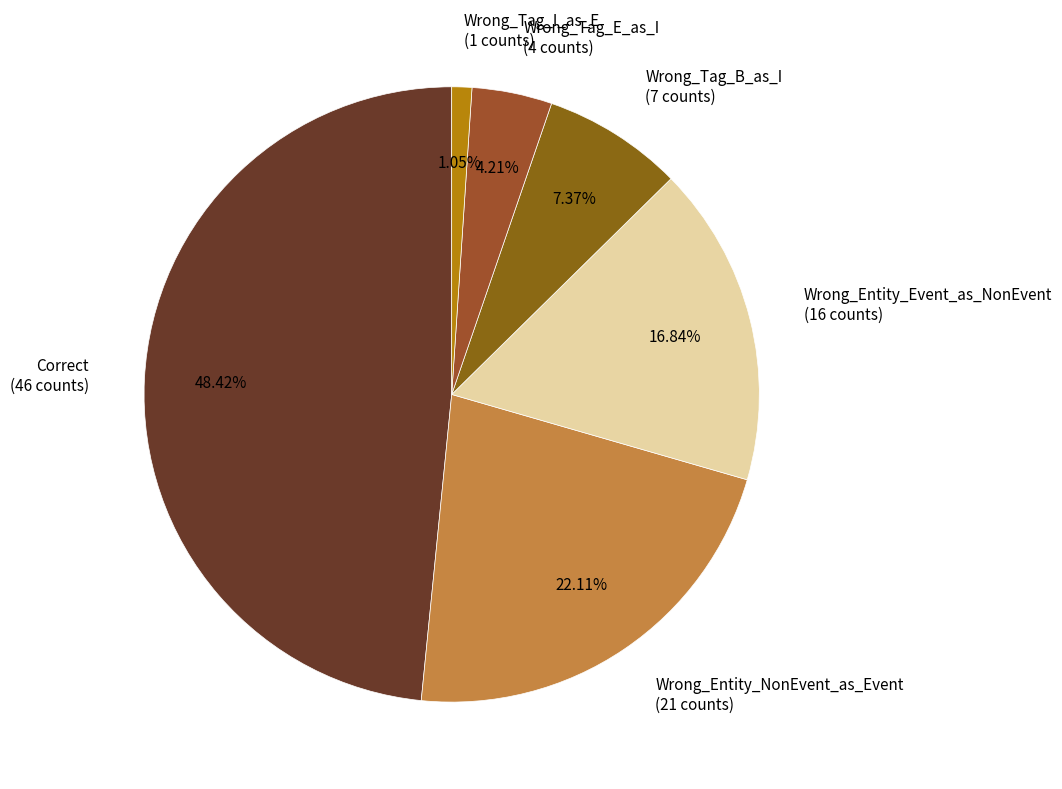

Which category has the biggest portion of the pie?

Correct